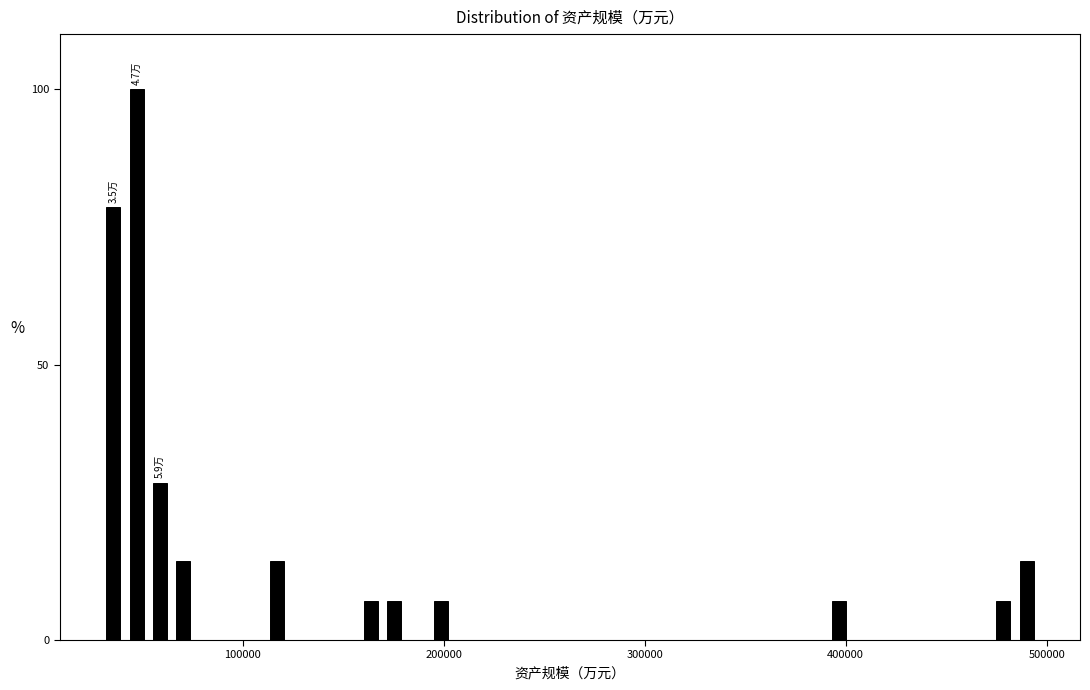

Read against the x-axis, roughly where is the centre of the tallest bar?

50000